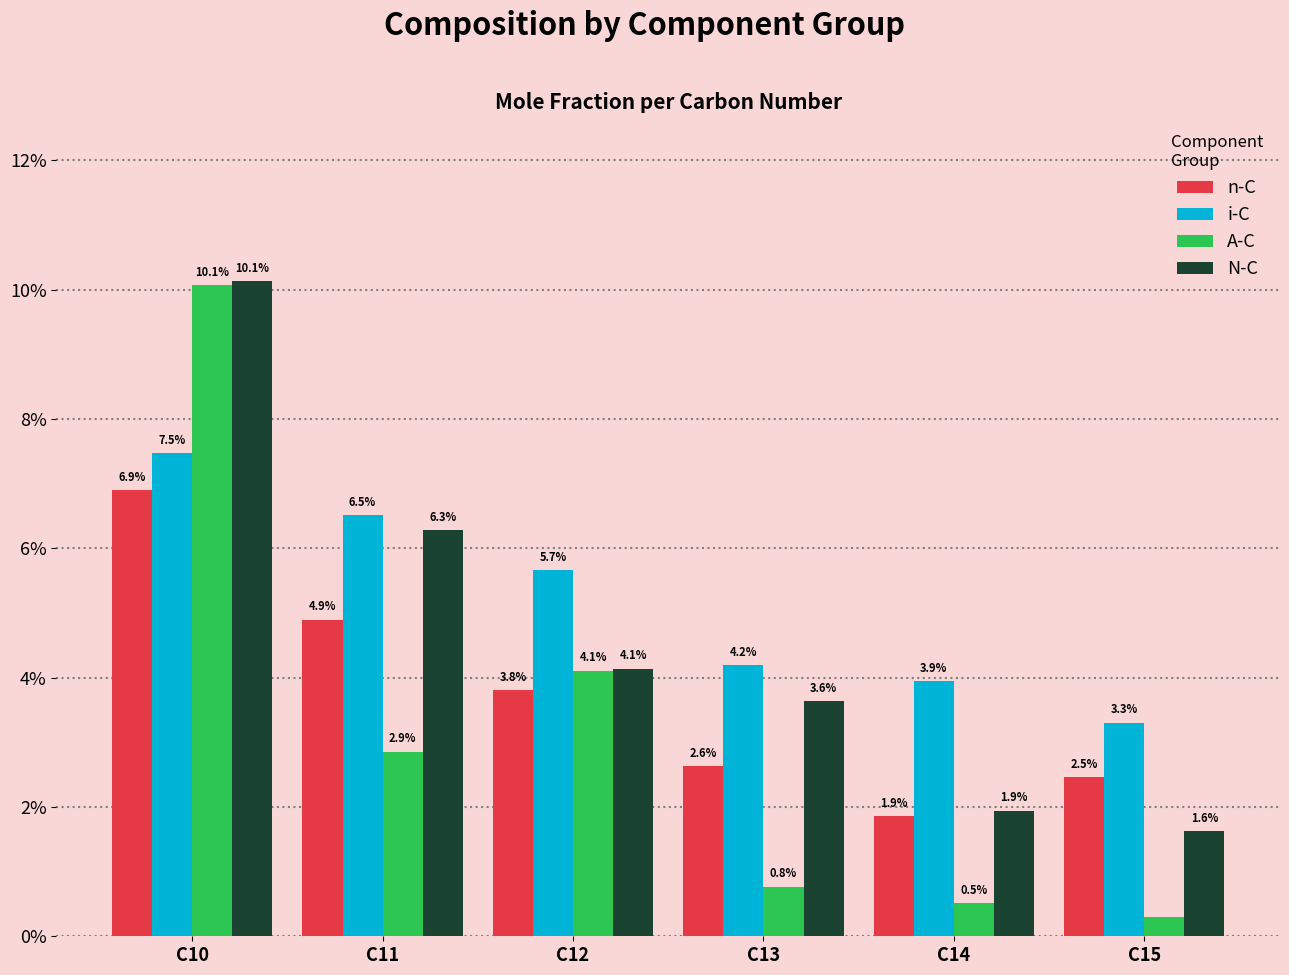

Reading right to left, extract all data points from this chart.

n-C: 0.0	0.0	0.0	0.0	0.0	0.1
i-C: 0.0	0.0	0.0	0.1	0.1	0.1
A-C: 0.0	0.0	0.0	0.0	0.0	0.1
N-C: 0.0	0.0	0.0	0.0	0.1	0.1